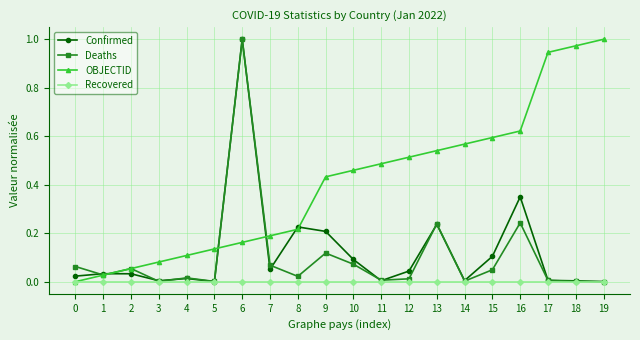

Between 0 and 11, which series saw the biggest shift?

OBJECTID